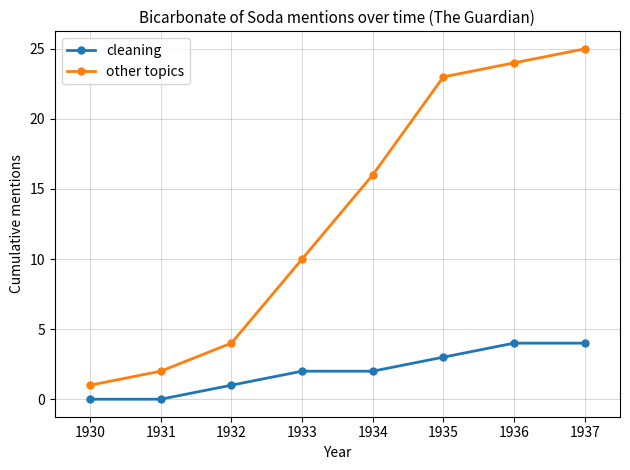

Which series has the largest range (max minus min)?

other topics